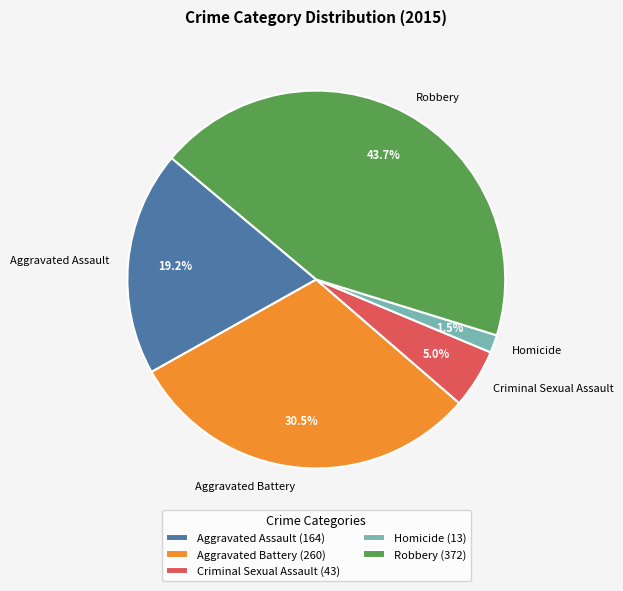

Is there any slice that represents more than half of the pie?

No